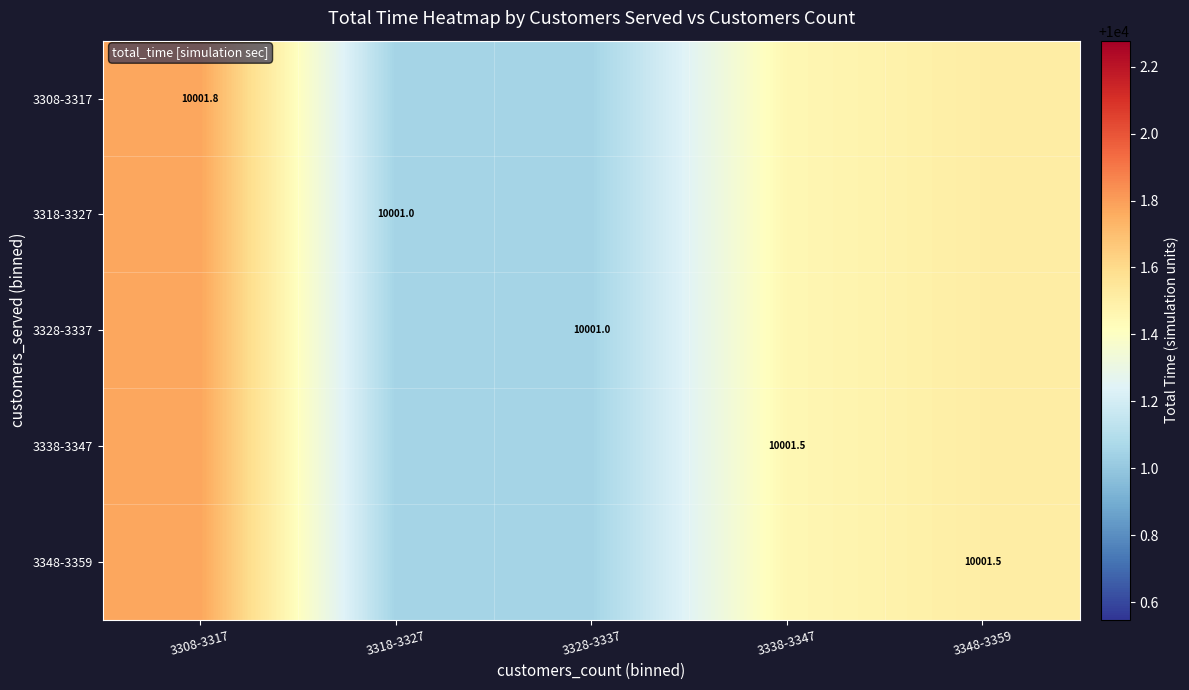

Is the value of 3318-3327 at 3318-3327 greater than the value of 3308-3317 at 3308-3317?

No